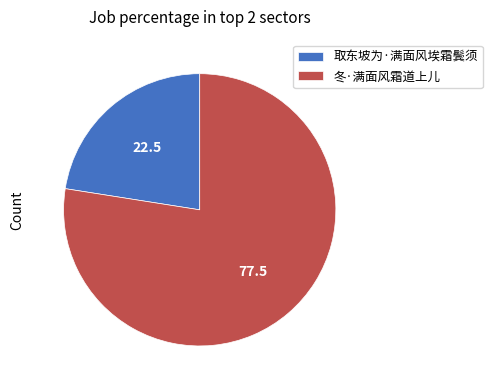

Between 取东坡为·满面风埃霜鬓须 and 冬·满面风霜道上儿, which is larger?

冬·满面风霜道上儿